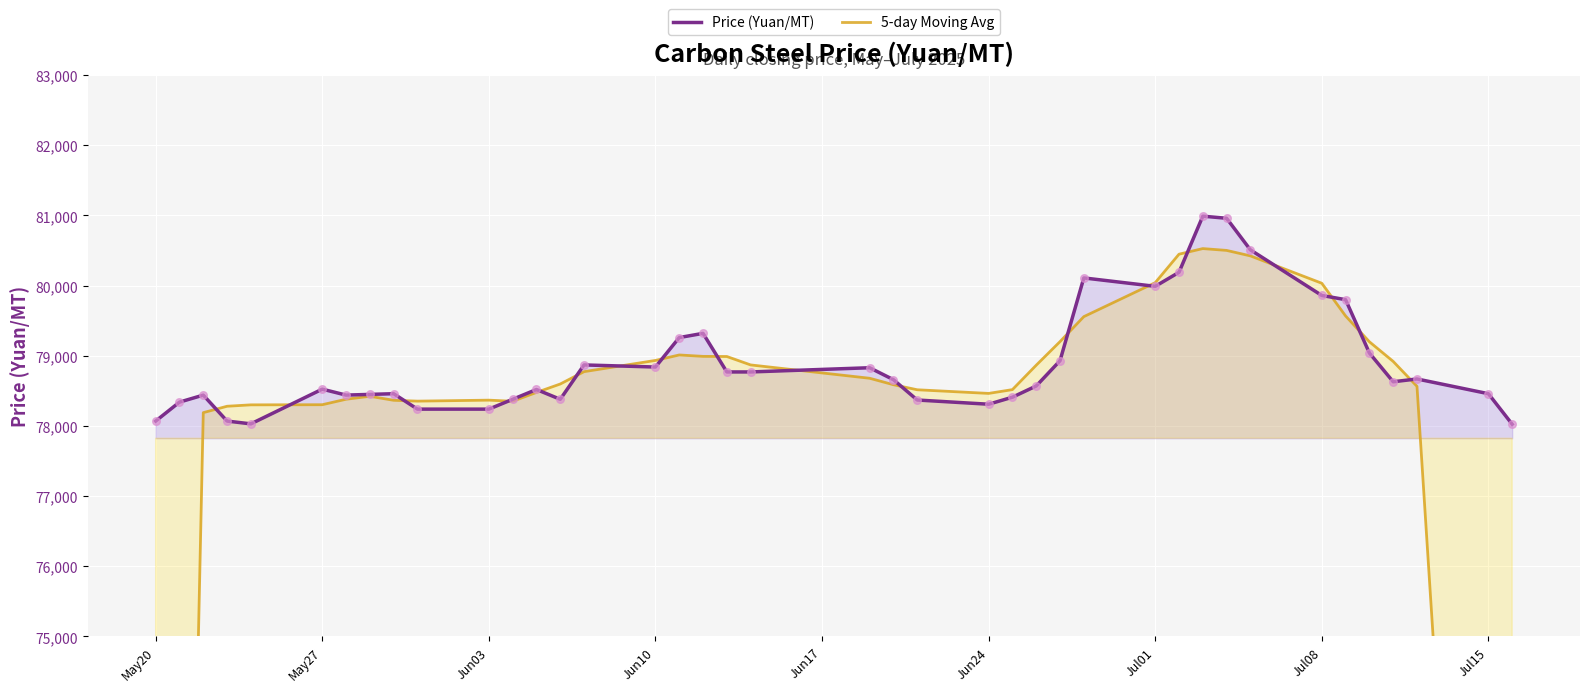

What is the lowest value of the Price (Yuan/MT) series?

78025